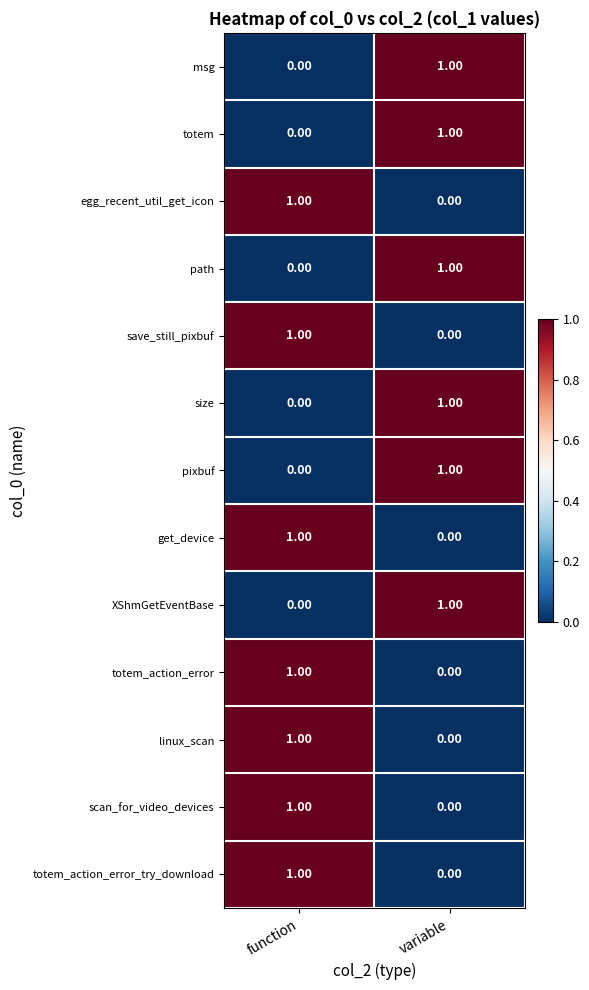

At which label is totem closest to 0?

function